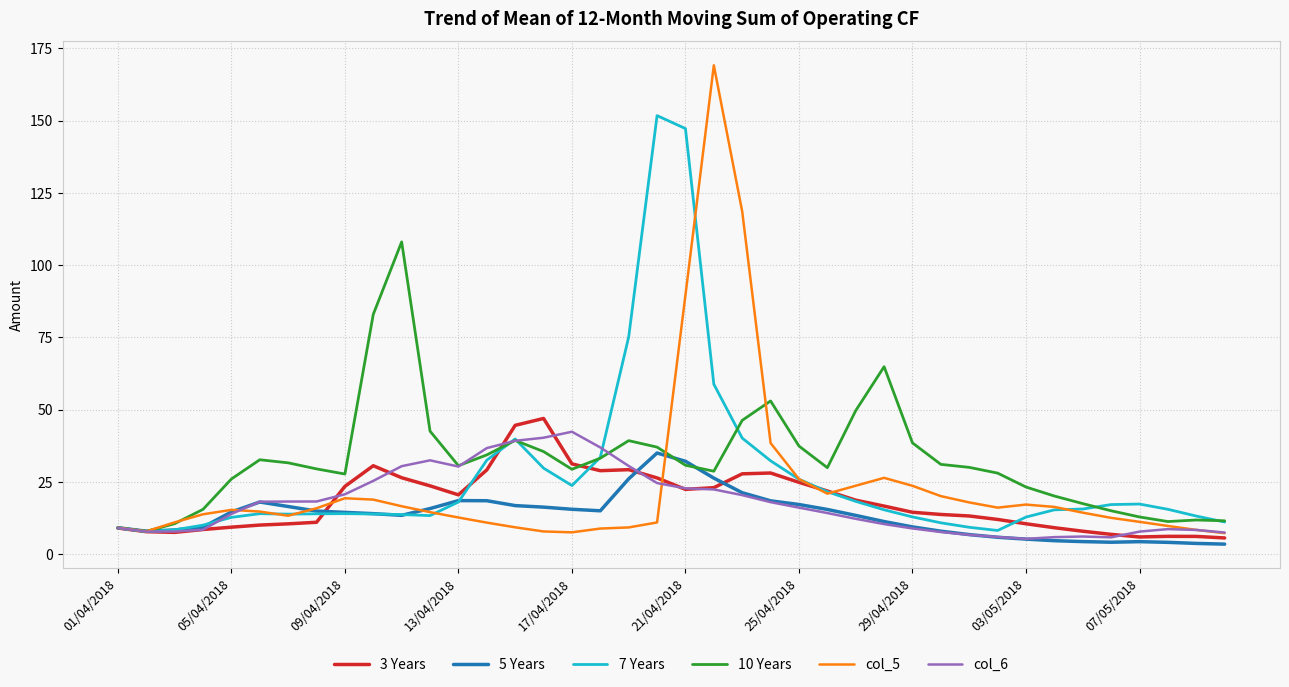

What is the minimum value for 3 Years?

5.6